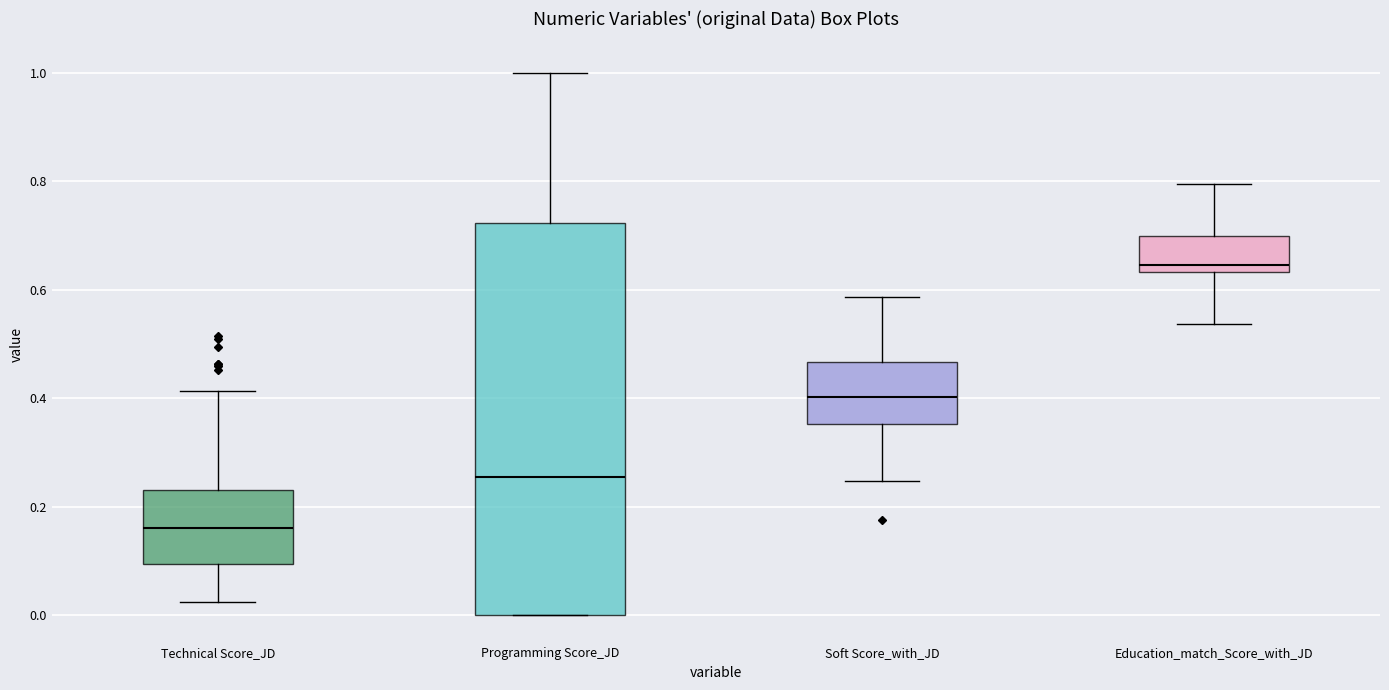

Which box is the tallest, from its lower edge to its upper edge?

Programming Score_JD